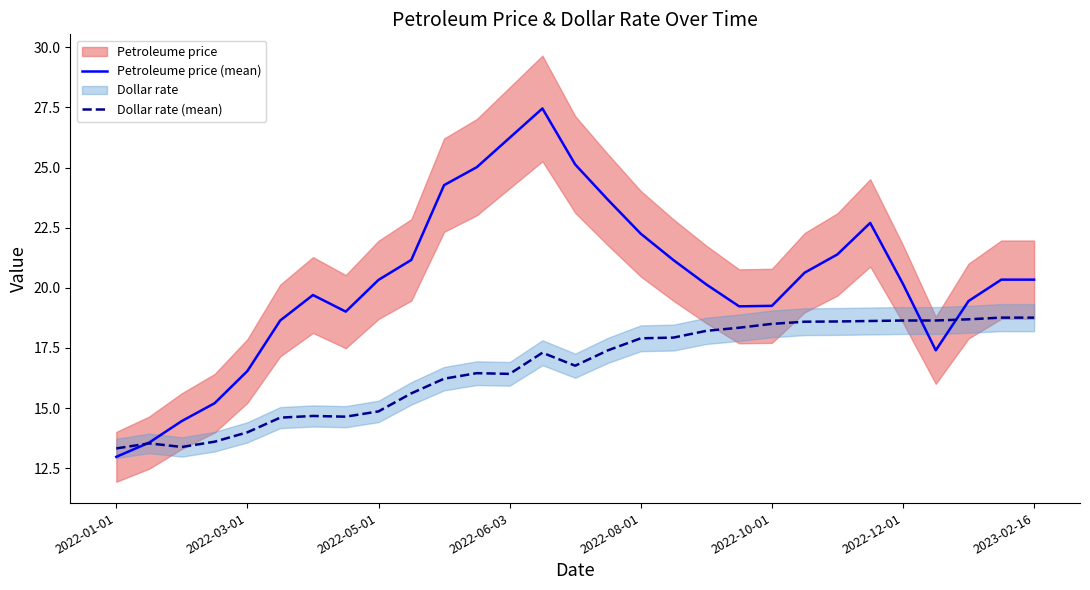

The value of Petroleume price (mean) at 10 is 24.3. True or false?

True